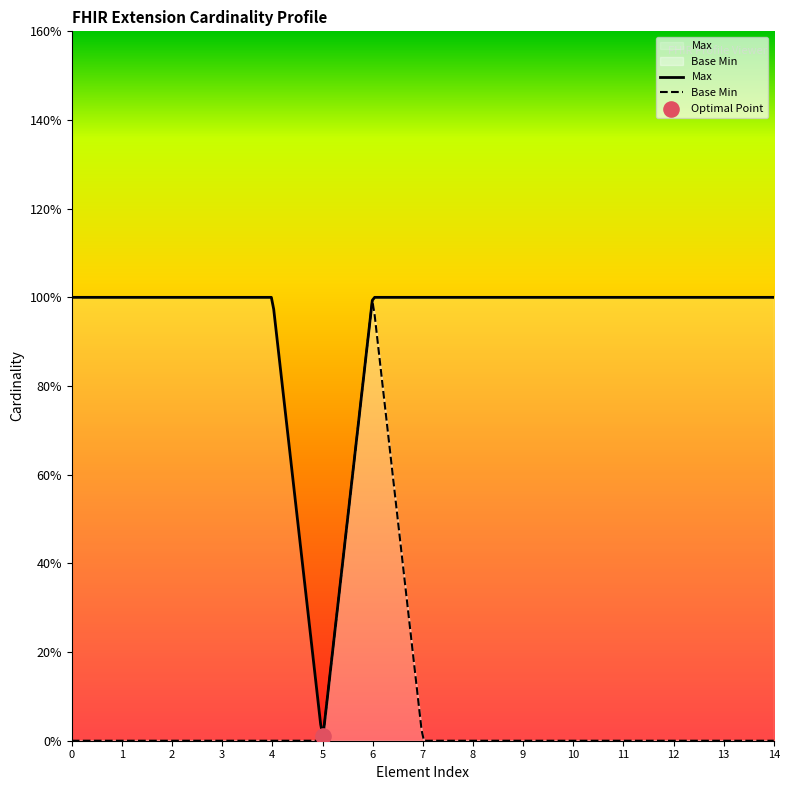

Which series contains the highest Y value?

Max